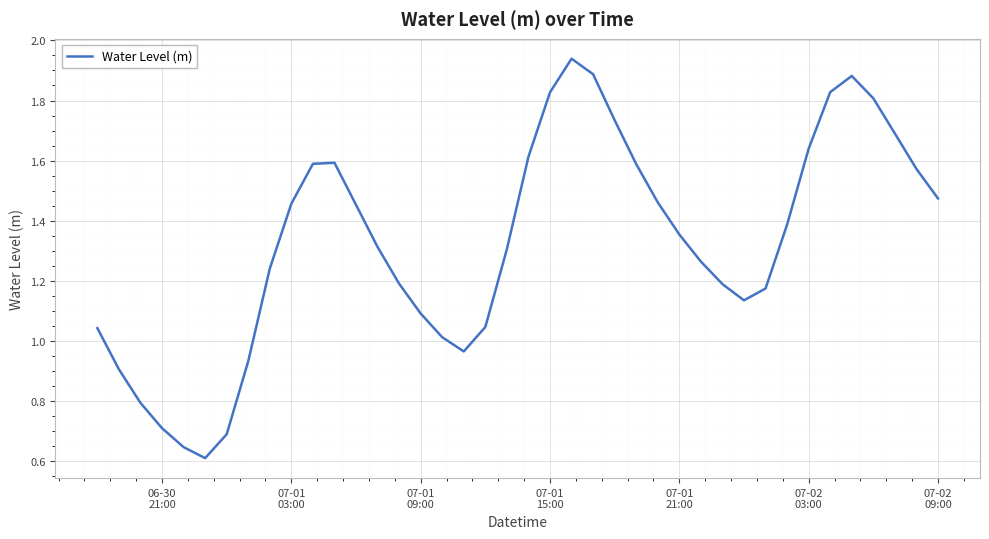

How many lines are shown in the chart?

1